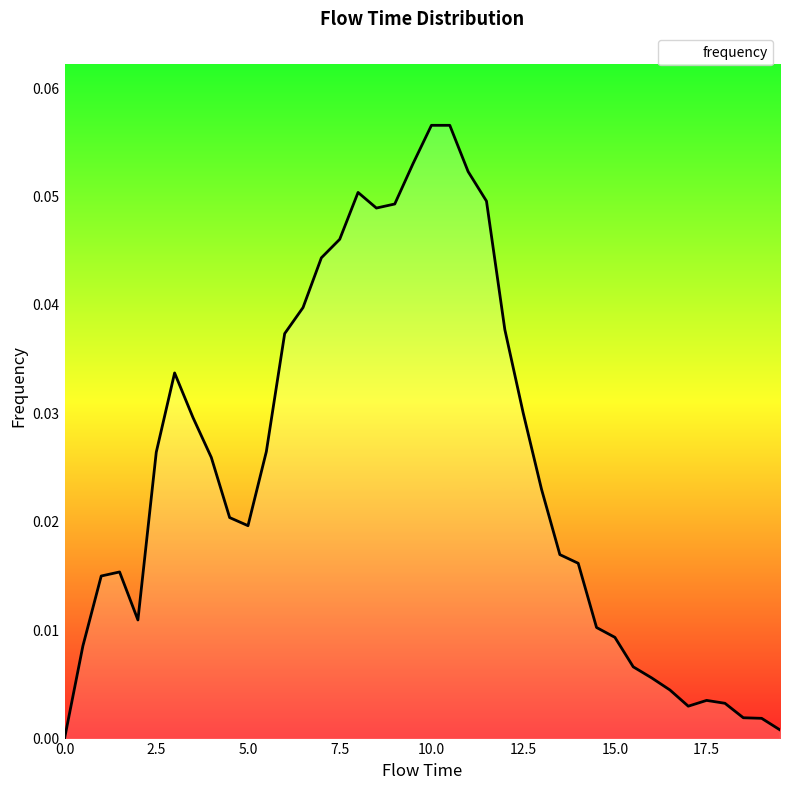

List the labels in order of value, largest first.

10.0, 10.5, 9.5, 11.0, 8.0, 11.5, 9.0, 8.5, 7.5, 7.0, 6.5, 12.0, 6.0, 3.0, 12.5, 3.5, 5.5, 2.5, 4.0, 13.0, 4.5, 5.0, 13.5, 14.0, 1.5, 1.0, 2.0, 14.5, 15.0, 0.5, 15.5, 16.0, 16.5, 17.5, 18.0, 17.0, 18.5, 19.0, 19.5, 0.0